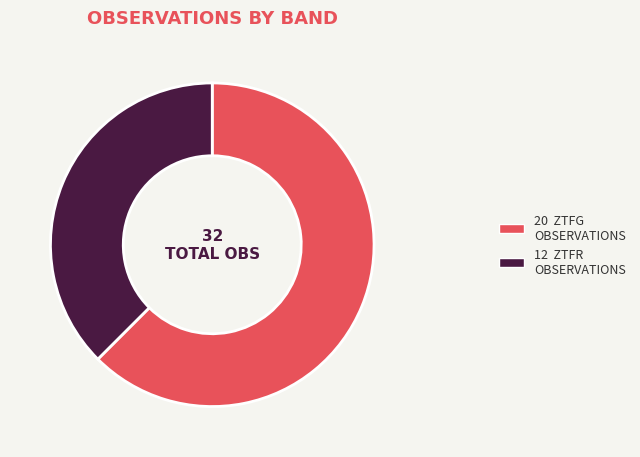

Is there a majority slice in this chart?

Yes